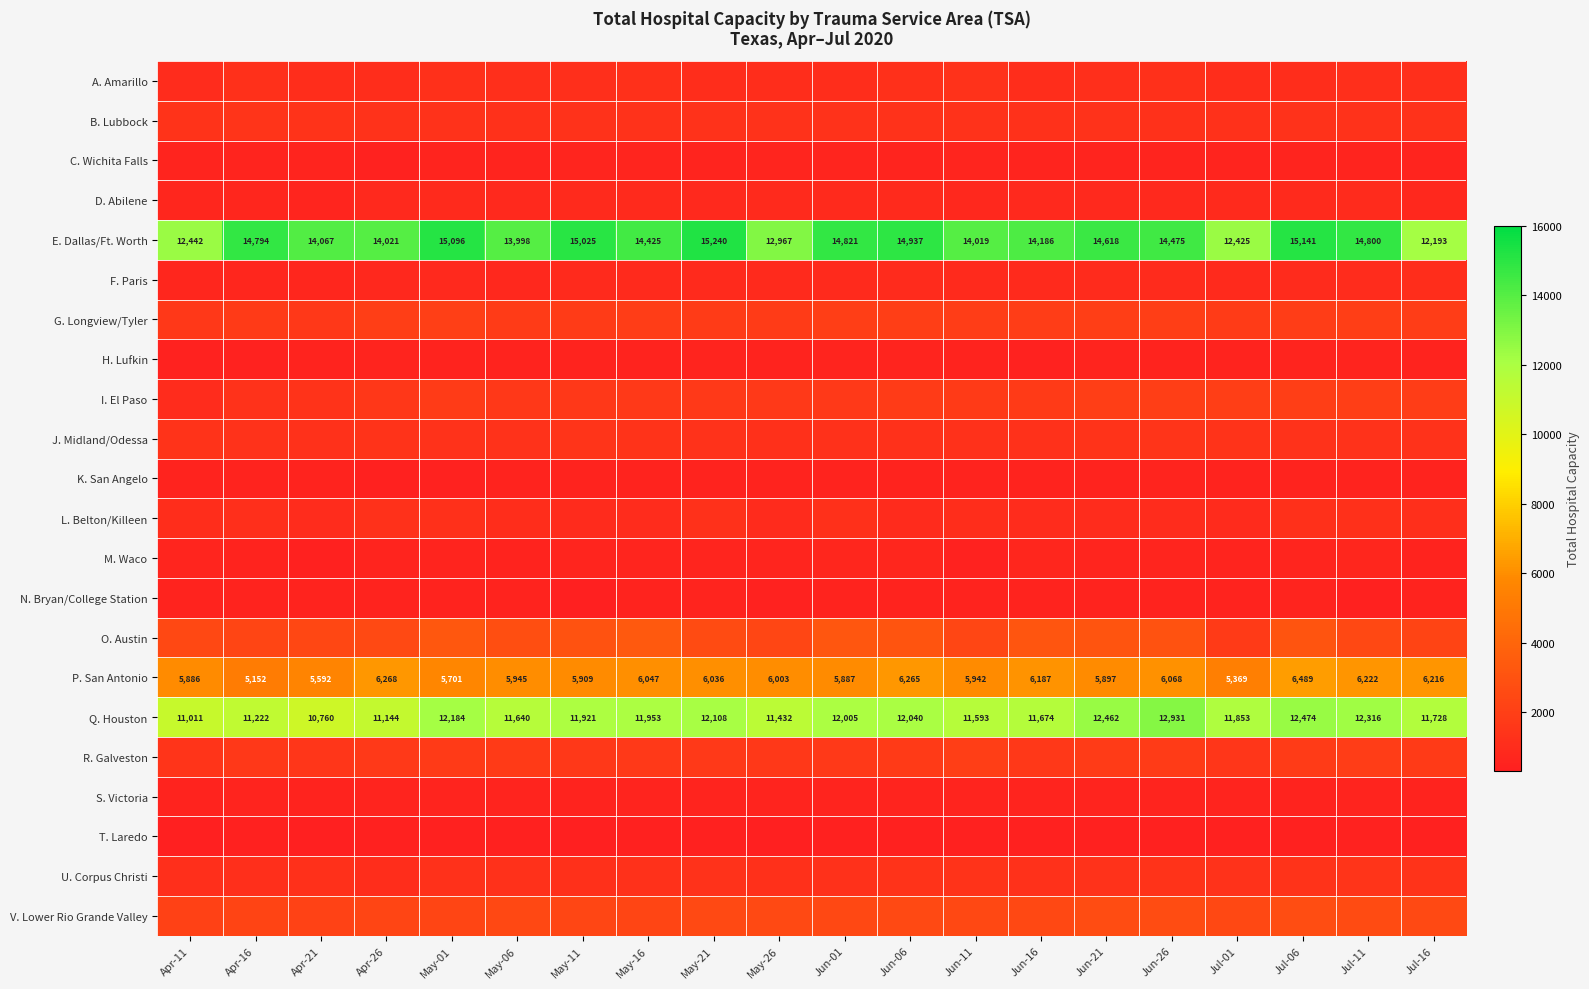

True or false: P. San Antonio has a value of 10136 at Jun-16.

False